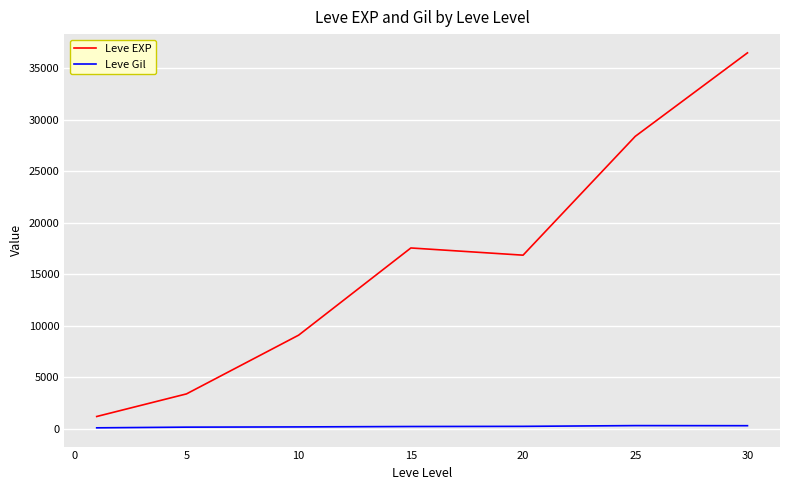

List the series in order of their peak value, highest first.

Leve EXP, Leve Gil